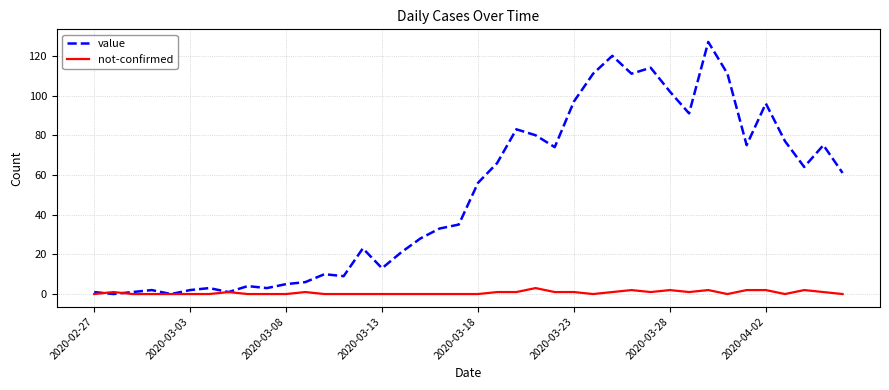

Which series has the largest range (max minus min)?

value